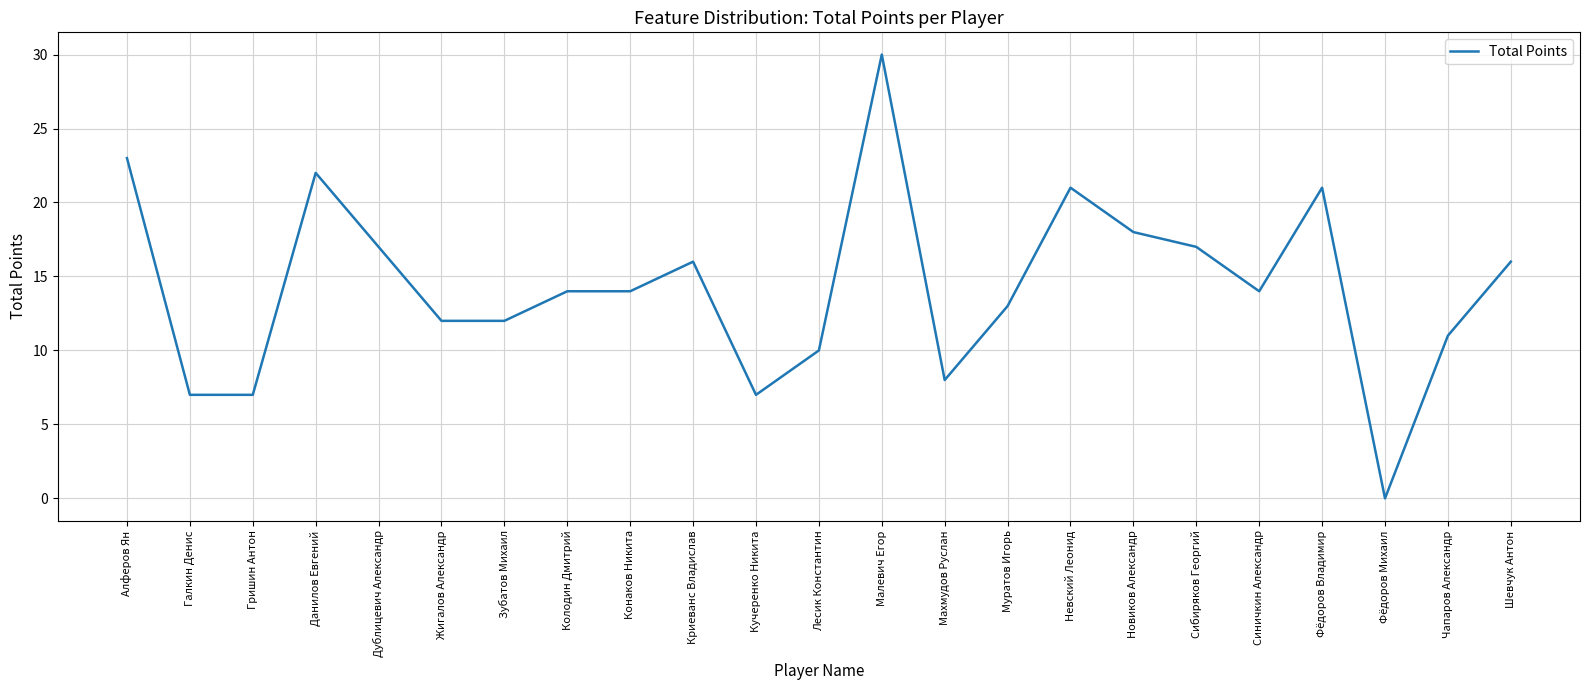

Which has a higher value, Зубатов Михаил or Кучеренко Никита?

Зубатов Михаил